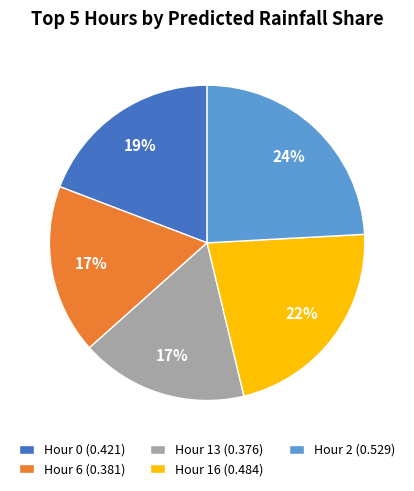

Is there any slice that represents more than half of the pie?

No